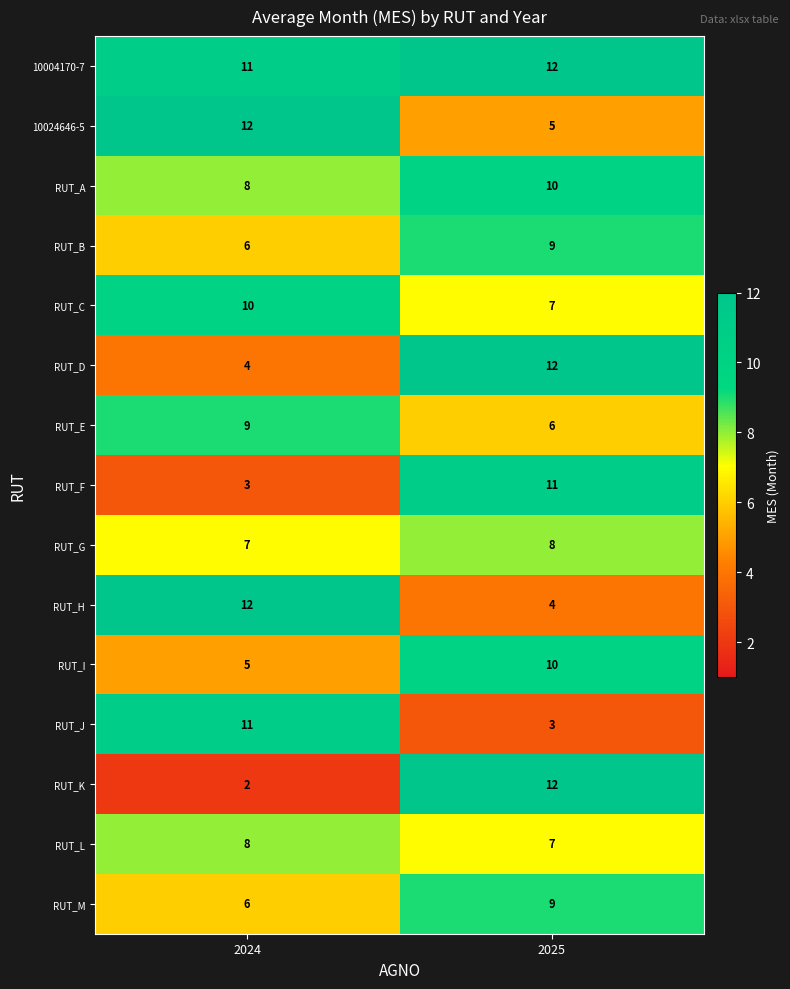

Which series has the widest spread of values?

RUT_K